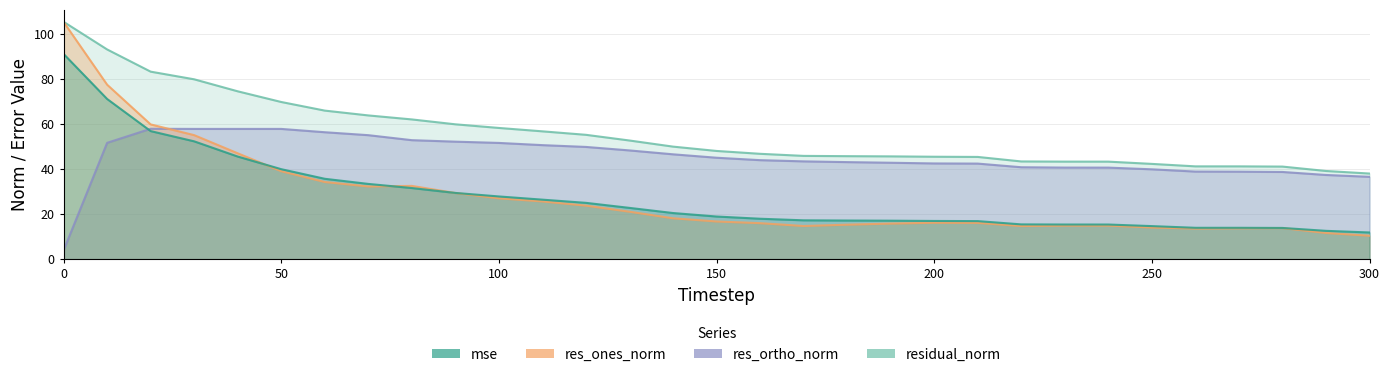

How many lines are shown in the chart?

4